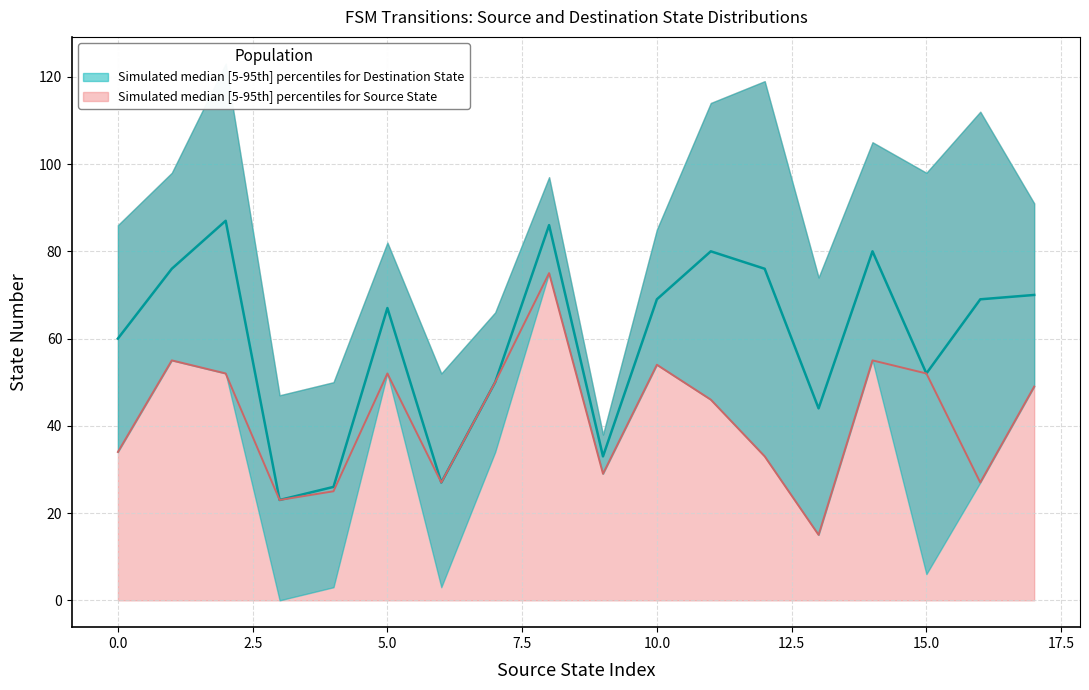

Does the chart have visible grid lines?

Yes